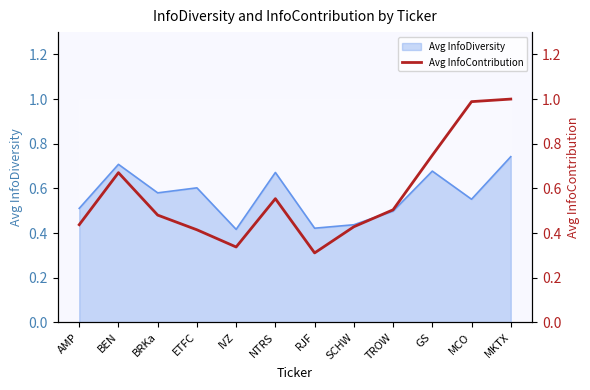

What is the value of the 10th point from the left?

0.7